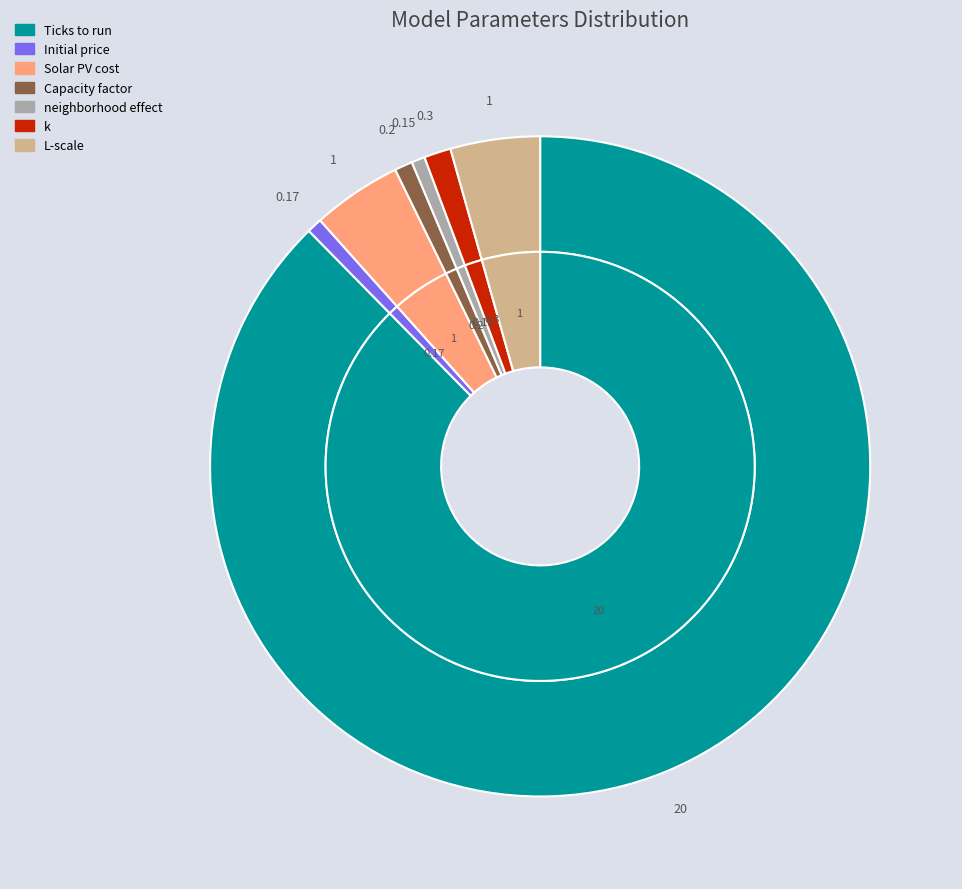

The Initial price slice represents 11% of the pie. True or false?

False